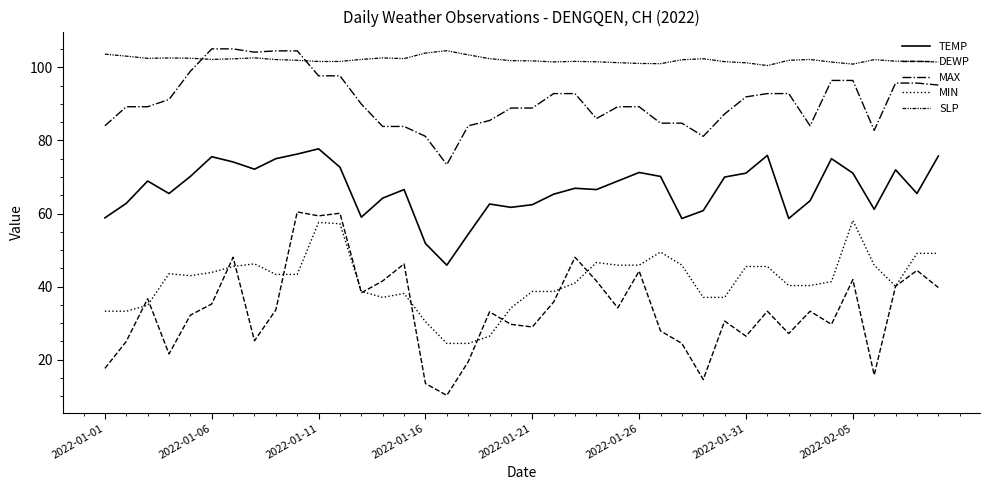

Reading right to left, transcribe all the data shown in this chart.

TEMP: 75.7	65.5	72.0	61.2	71.1	75.0	63.5	58.6	75.9	71.1	70.0	60.8	58.6	70.2	71.2	68.9	66.6	66.9	65.3	62.4	61.7	62.6	54.3	45.9	51.8	66.6	64.2	59.0	72.7	77.7	76.3	75.0	72.1	74.1	75.6	70.2	65.5	68.9	62.8	58.8
DEWP: 39.7	44.4	40.1	15.8	41.9	29.7	33.3	27.1	33.3	26.4	30.6	14.5	24.4	27.9	44.2	34.2	41.5	48.0	35.8	28.9	29.7	33.1	19.4	10.2	13.5	46.2	41.5	38.3	60.1	59.4	60.4	33.6	25.2	48.0	35.2	32.2	21.6	36.7	25.0	17.6
MAX: 95.2	95.7	95.7	82.8	96.4	96.4	84.0	92.8	92.8	91.9	87.3	81.1	84.7	84.7	89.2	89.2	86.0	92.8	92.8	88.9	88.9	85.5	84.0	73.4	81.1	83.8	83.8	90.0	97.7	97.7	104.5	104.5	104.2	105.1	105.1	99.0	91.2	89.2	89.2	84.0
MIN: 49.1	49.1	40.1	45.9	58.1	41.4	40.3	40.3	45.5	45.5	37.0	37.0	45.9	49.5	45.9	45.9	46.6	41.0	38.7	38.7	34.2	26.4	24.4	24.4	30.4	38.1	37.0	38.7	57.2	57.6	43.3	43.3	46.2	45.5	43.9	43.0	43.5	34.9	33.3	33.3
SLP: 101.5	101.7	101.7	102.1	100.9	101.5	102.2	102.0	100.5	101.3	101.6	102.4	102.1	101.0	101.1	101.3	101.5	101.7	101.5	101.8	101.9	102.4	103.4	104.6	103.9	102.4	102.6	102.2	101.6	101.6	102.0	102.2	102.6	102.3	102.2	102.5	102.6	102.5	103.1	103.6